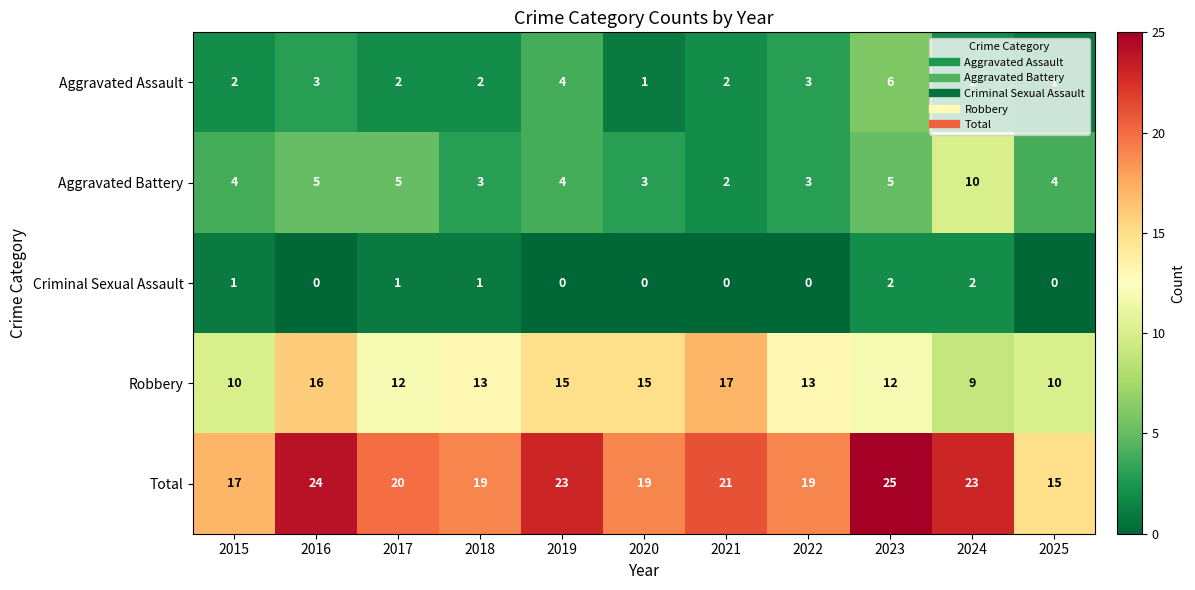

What is the average value of the Robbery series?

13